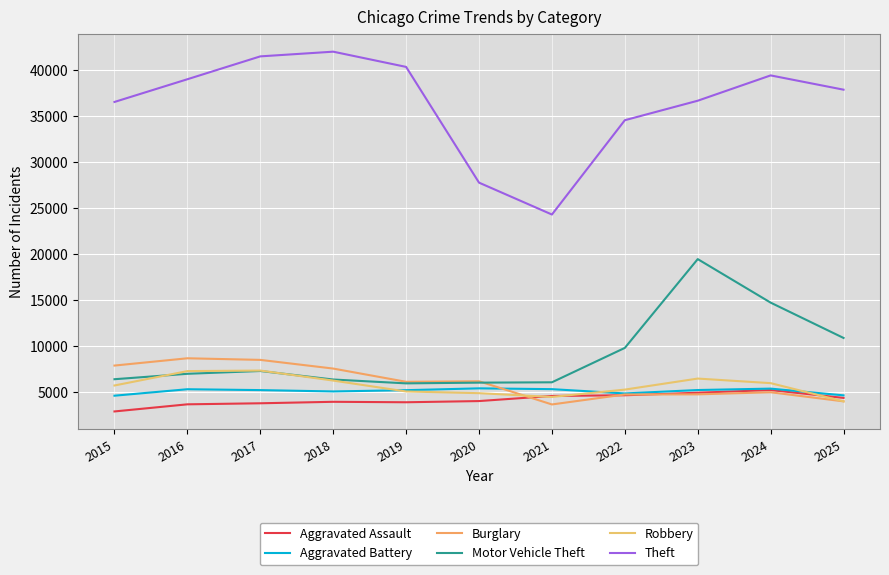

Rank the categories by Aggravated Assault value from lowest to highest.

2015, 2016, 2017, 2019, 2018, 2020, 2025, 2021, 2022, 2023, 2024